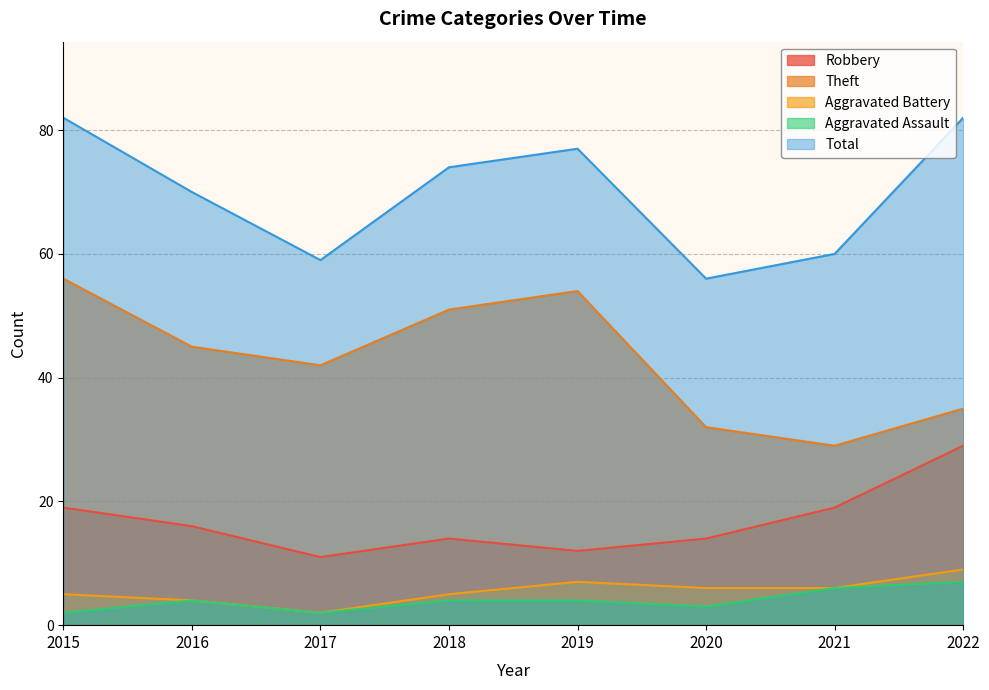

What is the average value of the Aggravated Battery series?

6